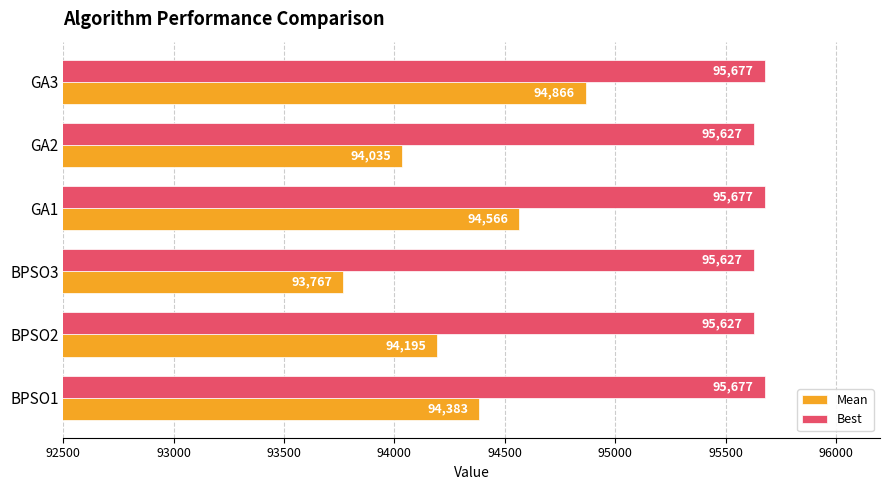

True or false: Best has a value of 95627.0 at GA2.

True